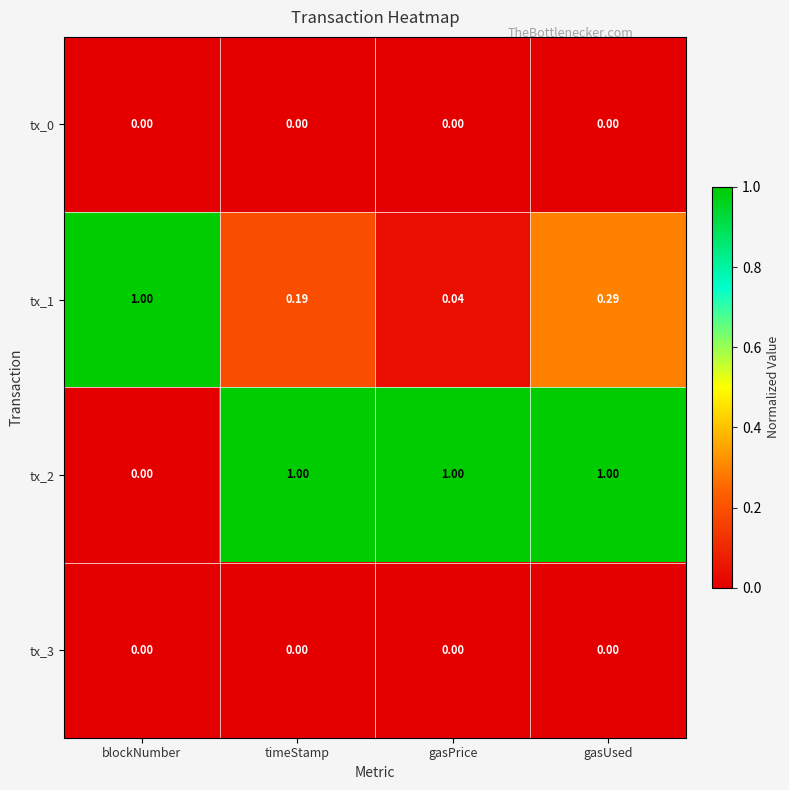

Where is tx_1 nearest to the value 0?

gasPrice